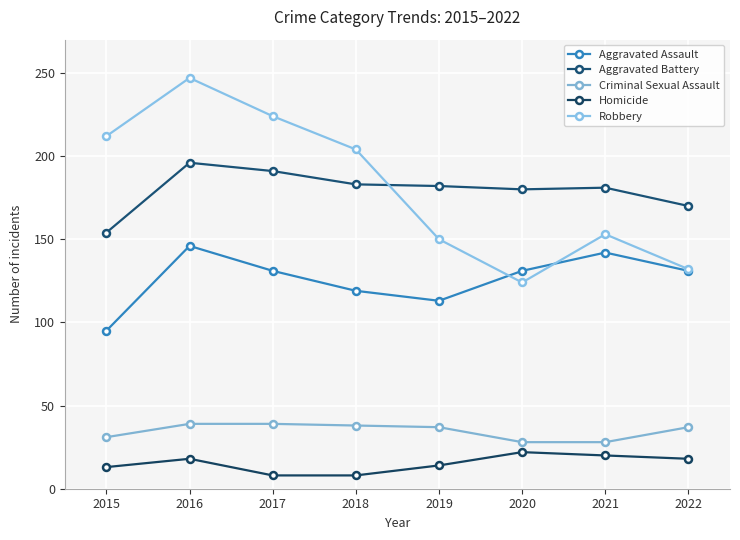

Which series has the largest total across all categories?

Robbery